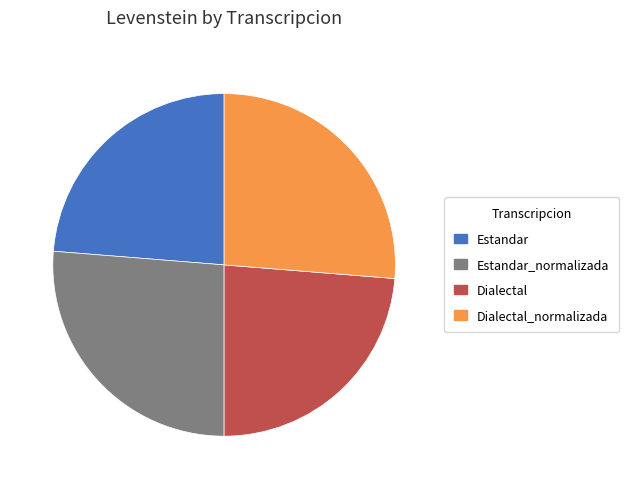

Is it true that Estandar is 24% of the pie?

True